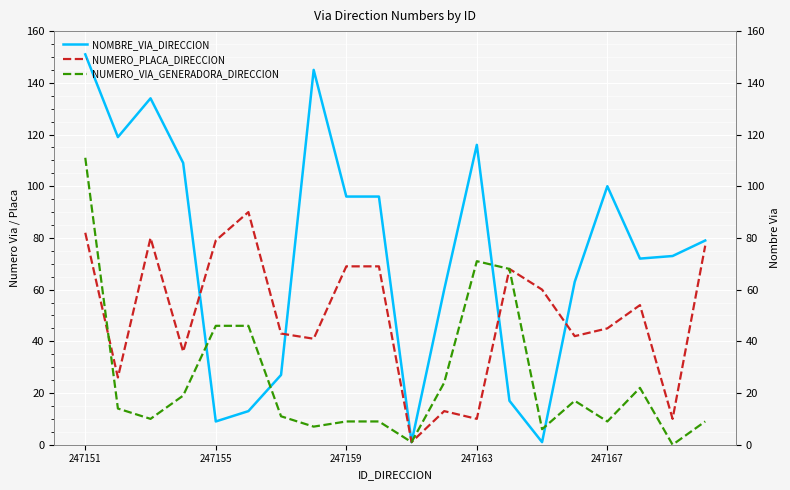

How many distinct data groups are displayed?

3